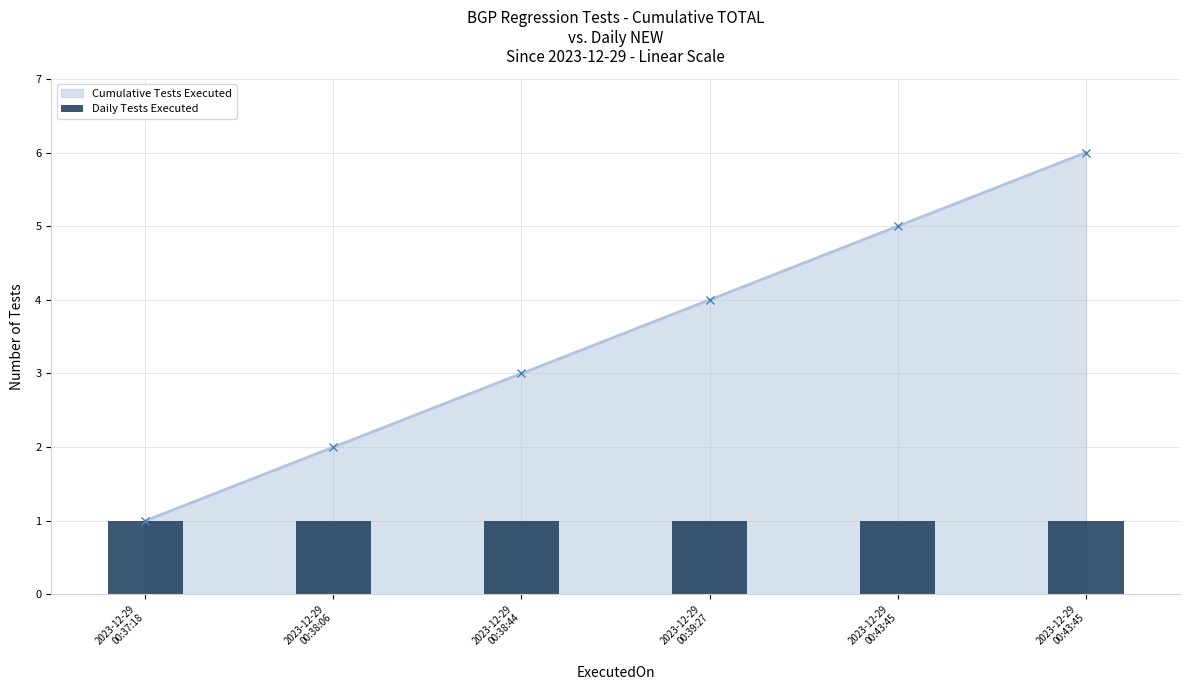

Are the bars grouped side by side (vs. stacked)?

No